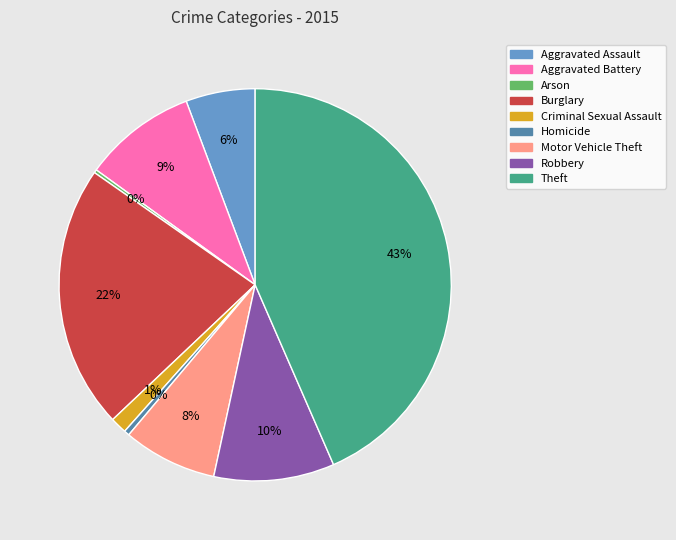

Is there any slice that represents more than half of the pie?

No